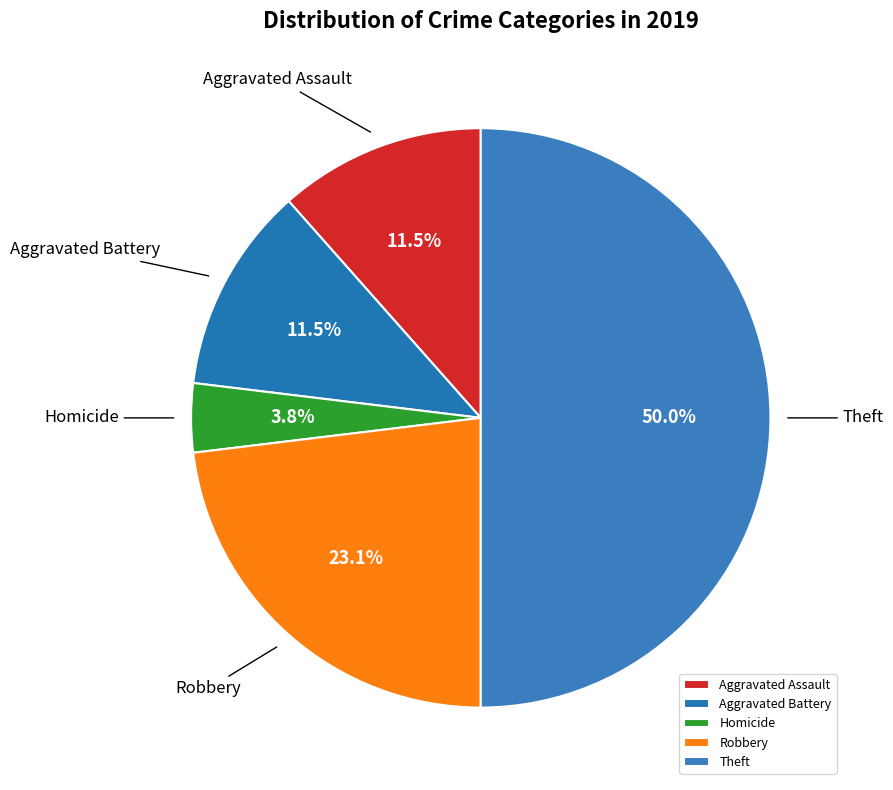

The Robbery slice represents 17% of the pie. True or false?

False